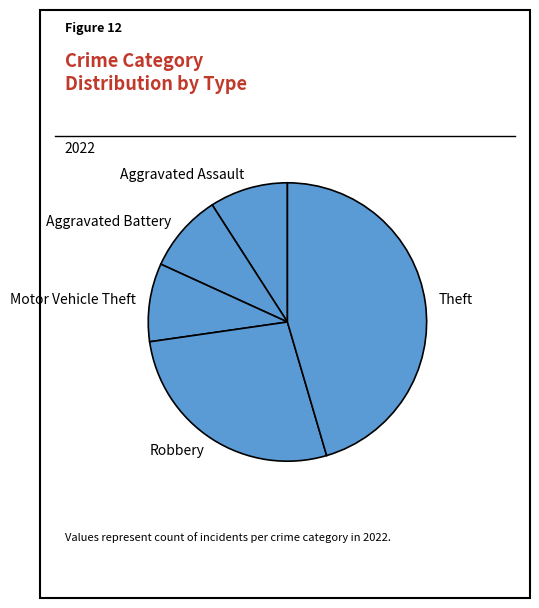

Approximately how many times larger is the value at Theft compared to Motor Vehicle Theft?

5.0